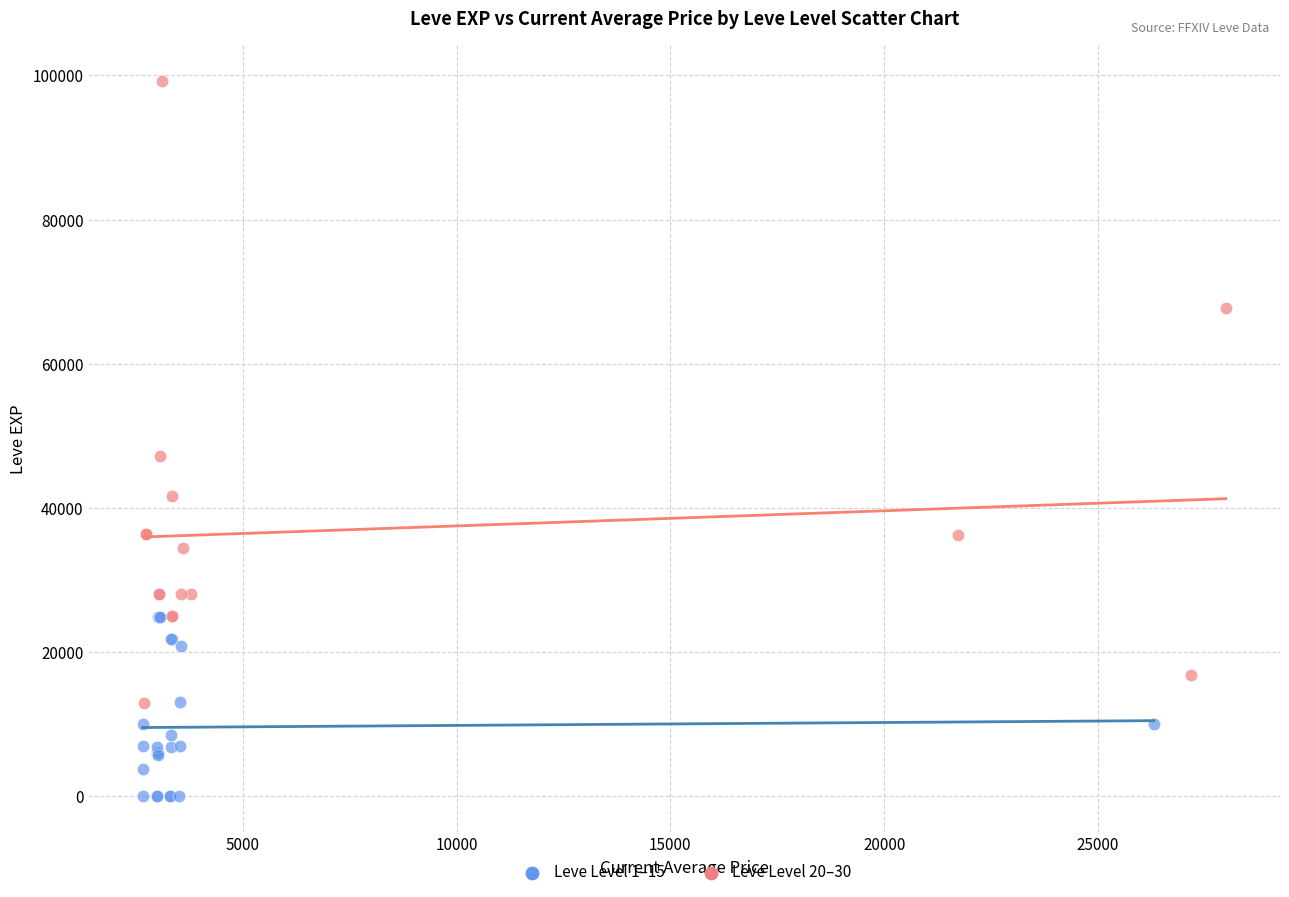

Which series has the largest Y range (max minus min)?

Leve Level 20–30